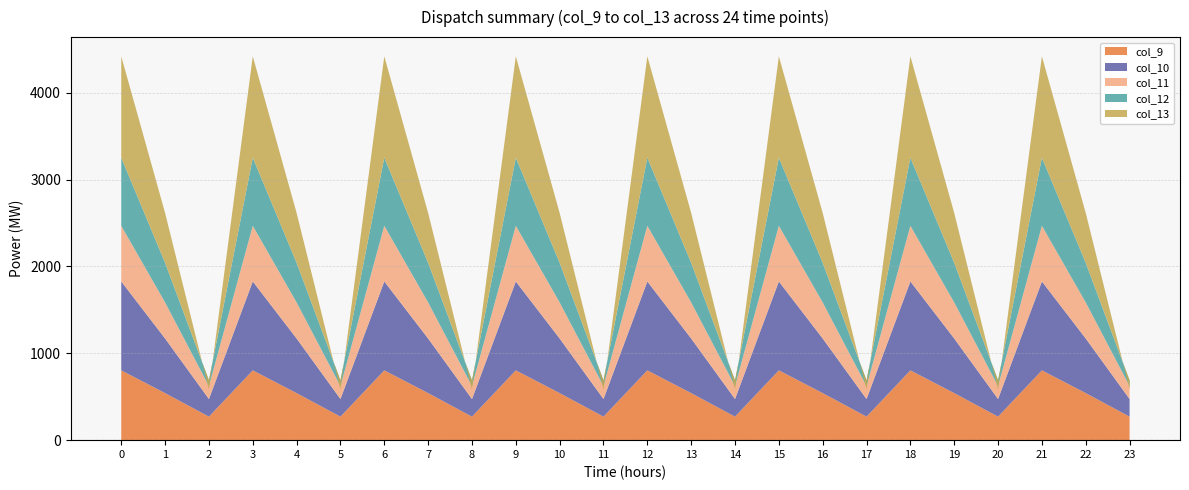

Rank the categories by col_9 value from lowest to highest.

2, 5, 8, 11, 14, 17, 20, 23, 1, 4, 7, 10, 13, 16, 19, 22, 0, 3, 6, 9, 12, 15, 18, 21